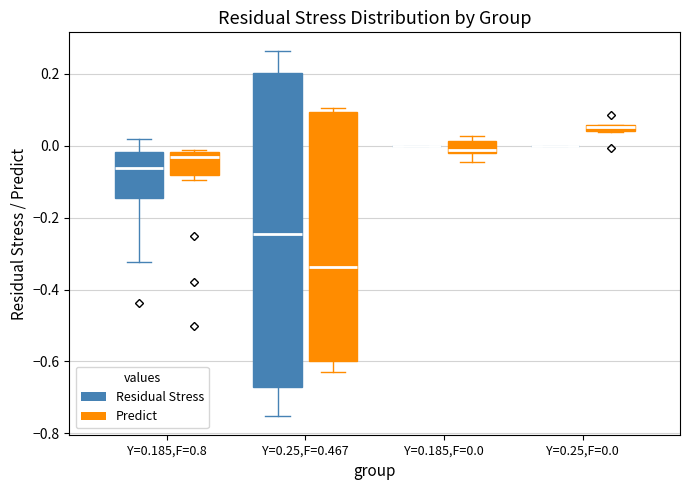

Where is the lower edge of the box for Y=0.25,F=0.467 (Predict) on the y-axis? The values are not printed on the chart, so give them approximately, as read against the axis.

-0.60